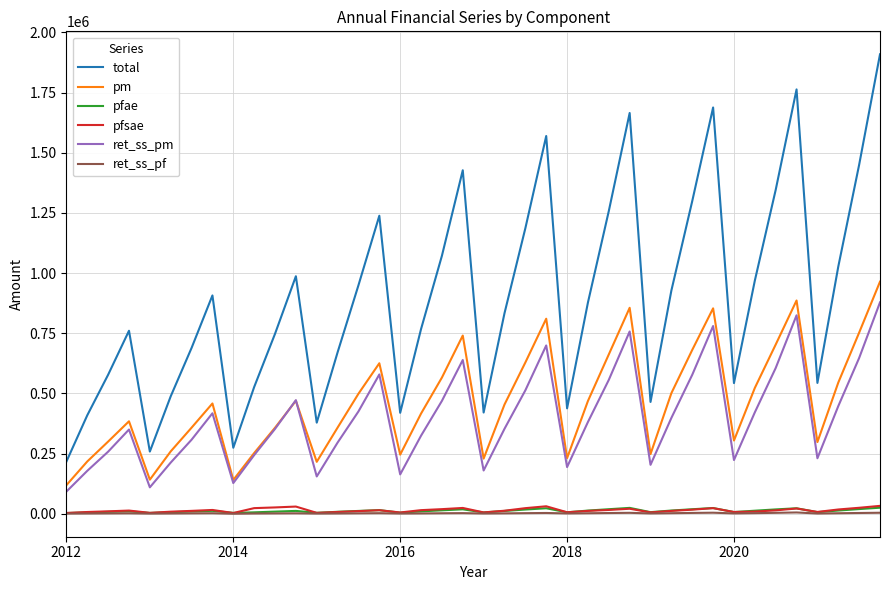

True or false: pfsae and ret_ss_pm cross at least once.

False